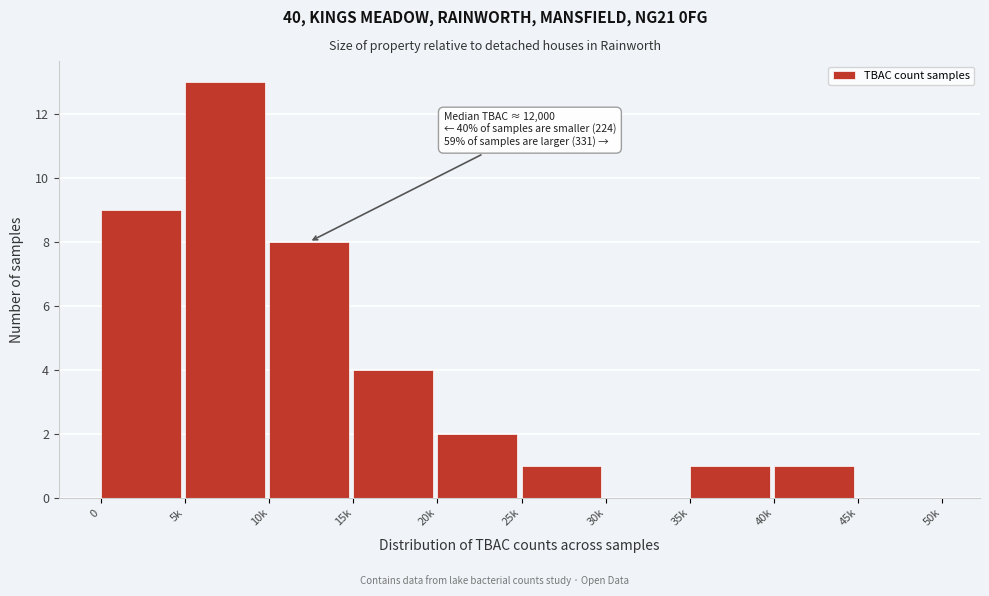

Reading left to right, what are all the values shown in this chart?

0=9	5k=13	10k=8	15k=4	20k=2	25k=1	30k=0	35k=1	40k=1	45k=0